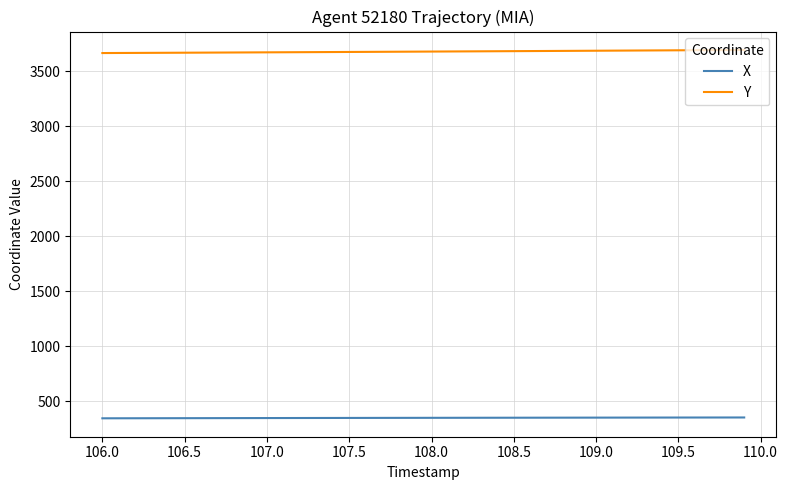

List the series in order of their overall mean, lowest first.

X, Y